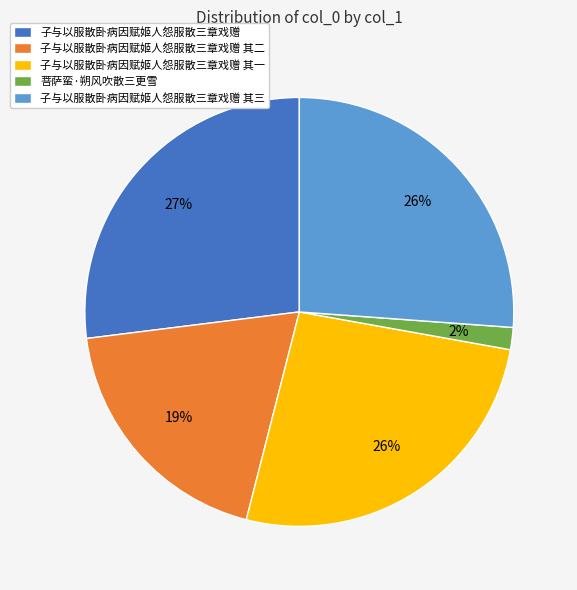

What is the ratio of the value at 子与以服散卧病因赋姬人怨服散三章戏赠 to the value at 子与以服散卧病因赋姬人怨服散三章戏赠 其二?

1.4